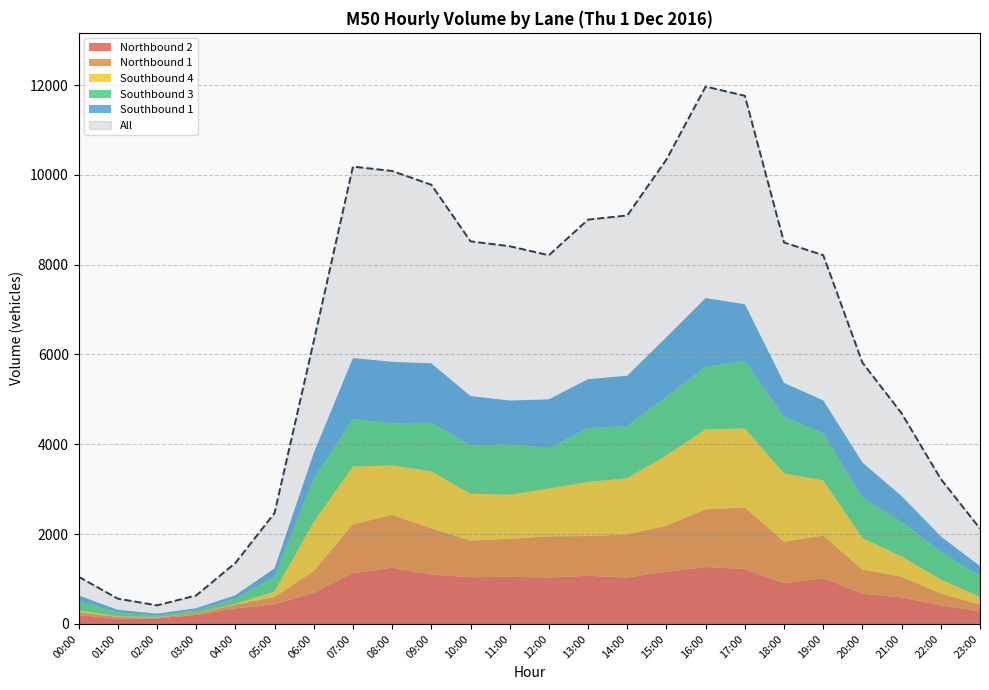

In Southbound 4, how many points are lower than both neighbors (excluding endpoints)?

3